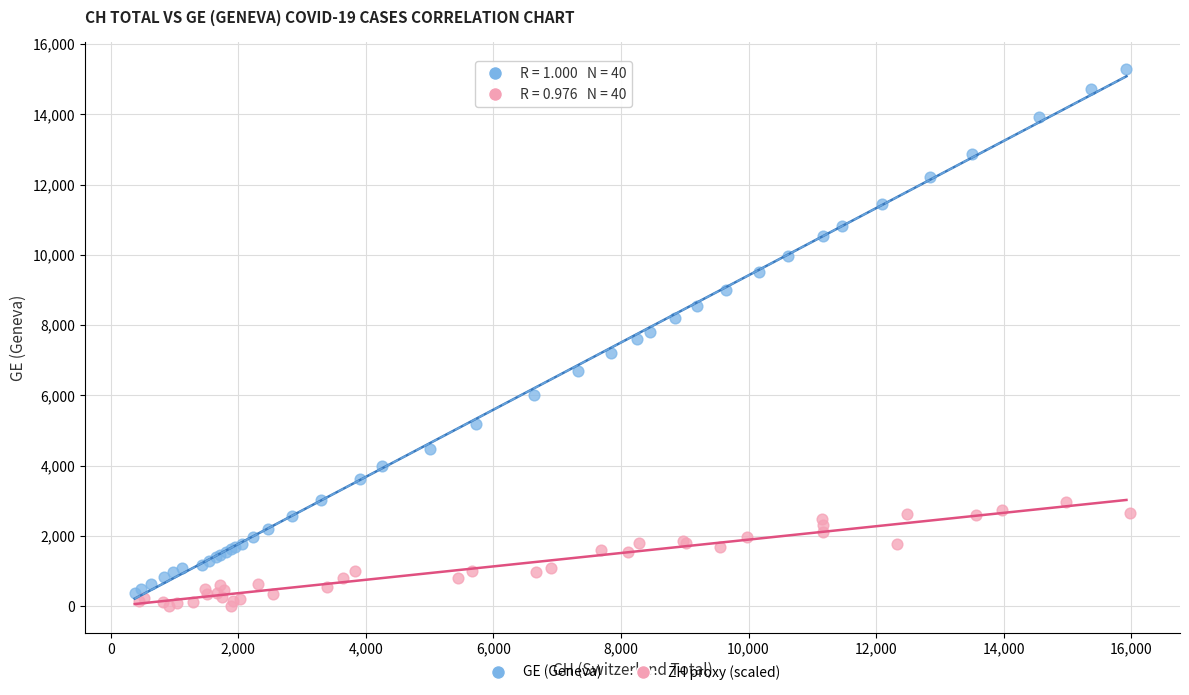

Which series has the largest Y range (max minus min)?

GE (Geneva)